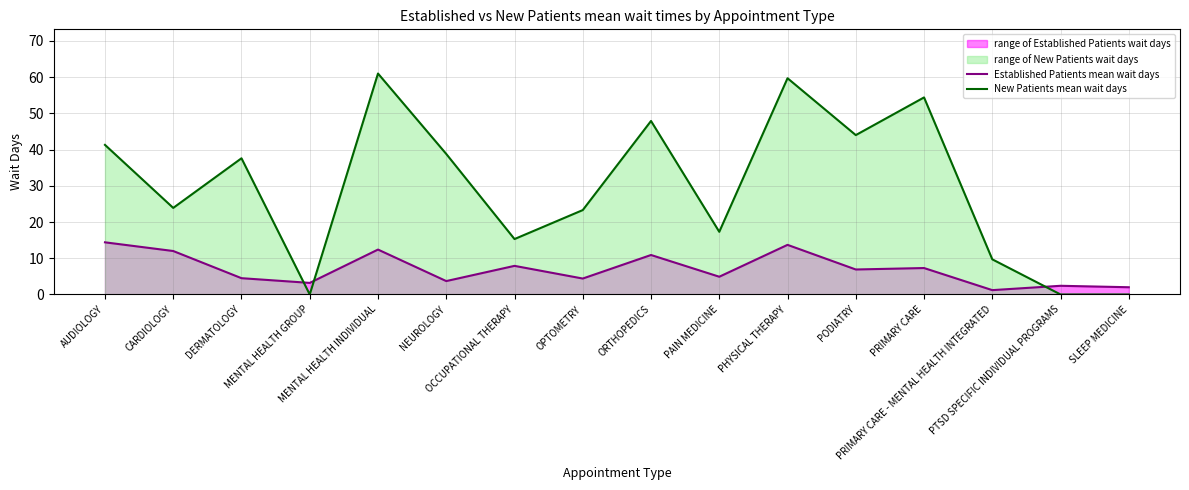

Count the number of categories in the chart.

16